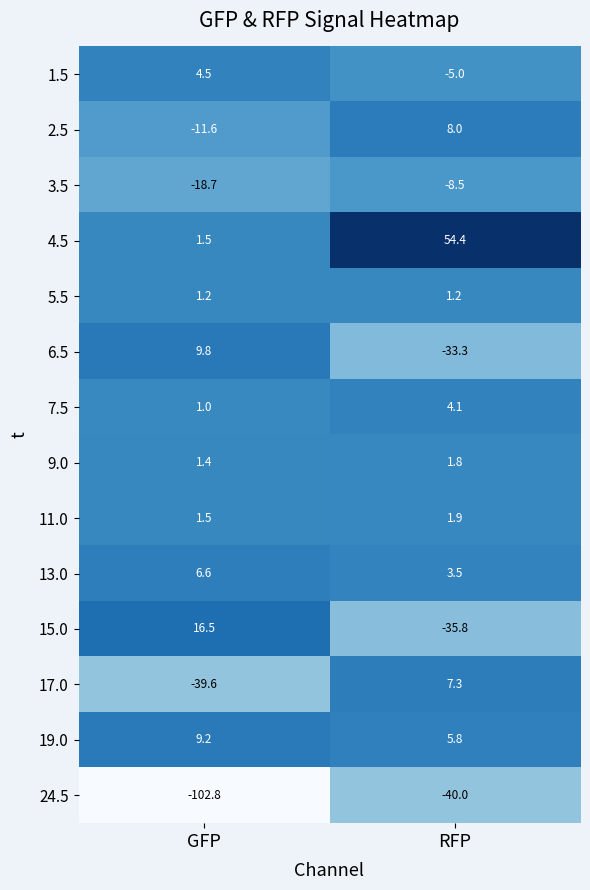

Which label corresponds to the smallest value in the chart?

GFP